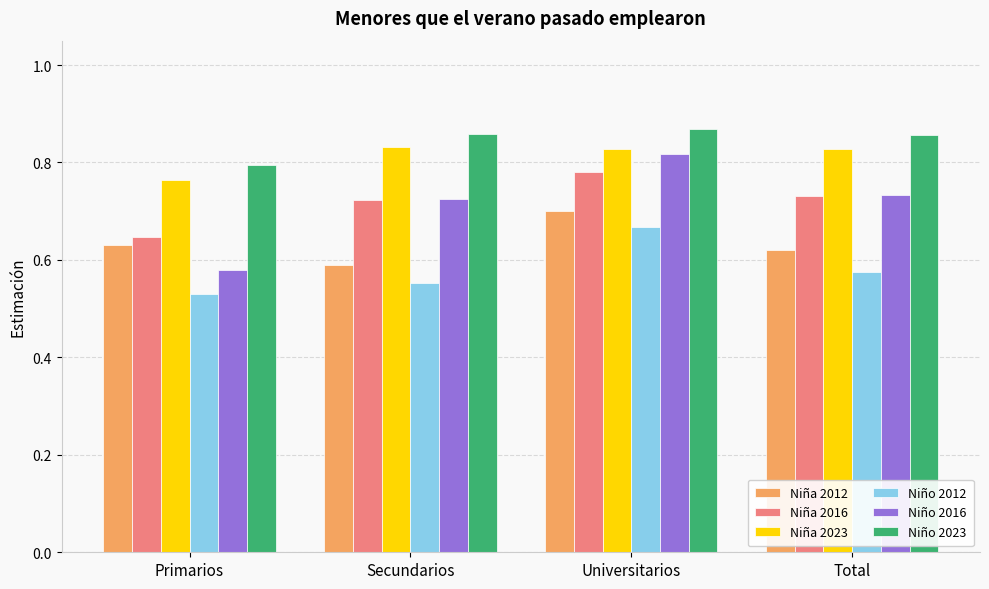

Is it true that Niña 2023 equals 1.1 at Primarios?

False